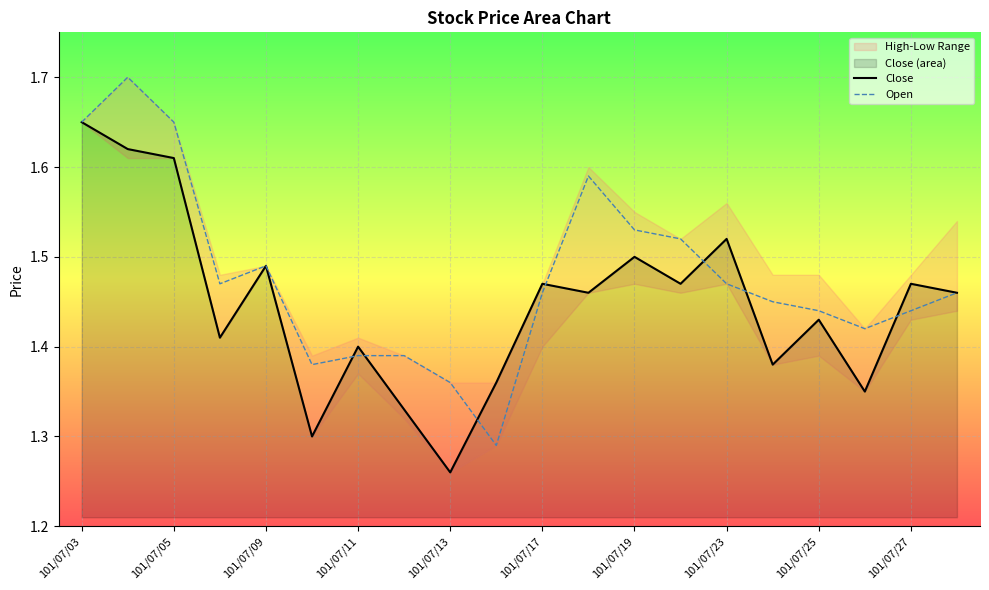

At which label does Close reach its minimum?

101/07/13